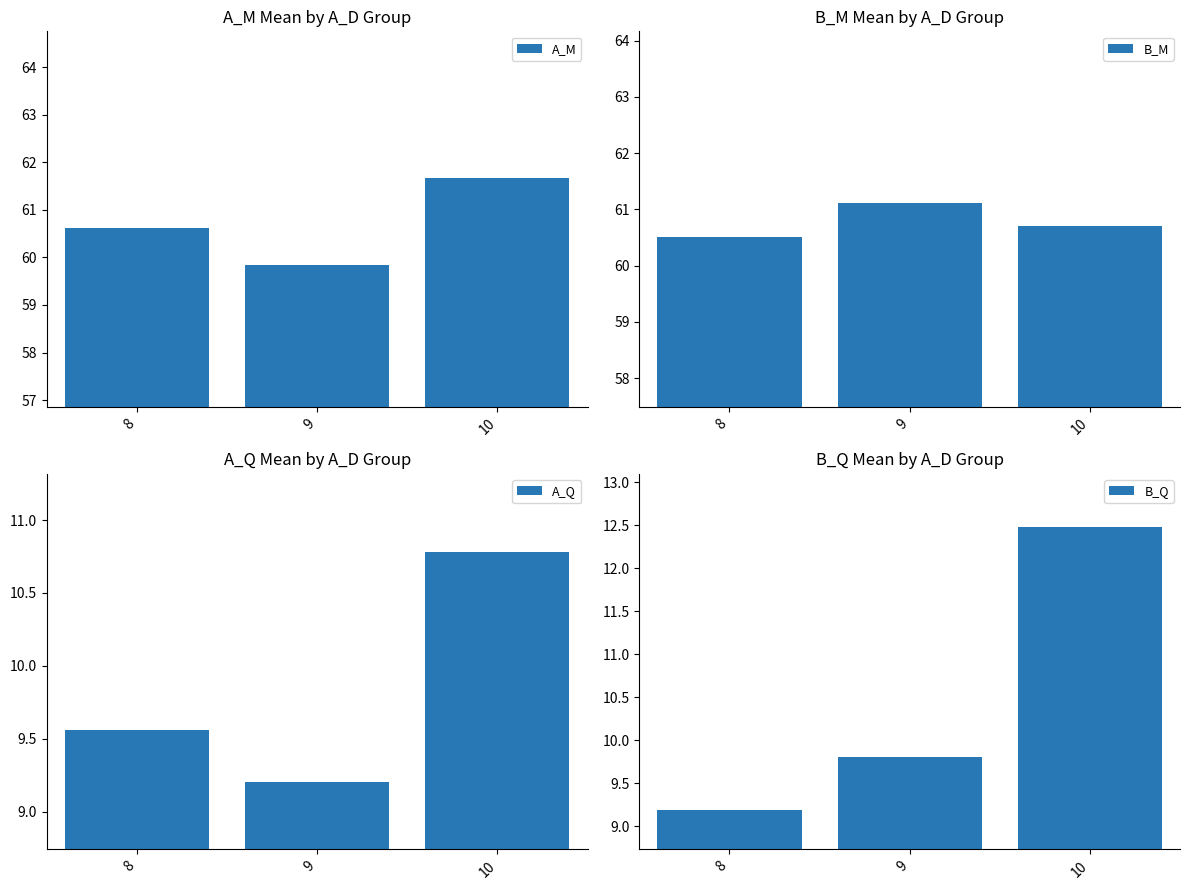

How many bars are there in total?

12